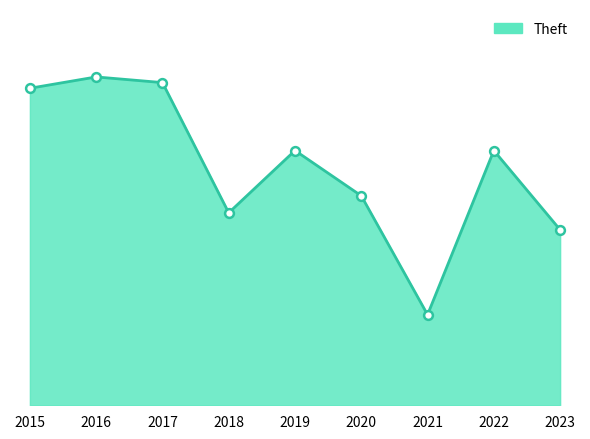

Which has a higher value, 2023 or 2018?

2018